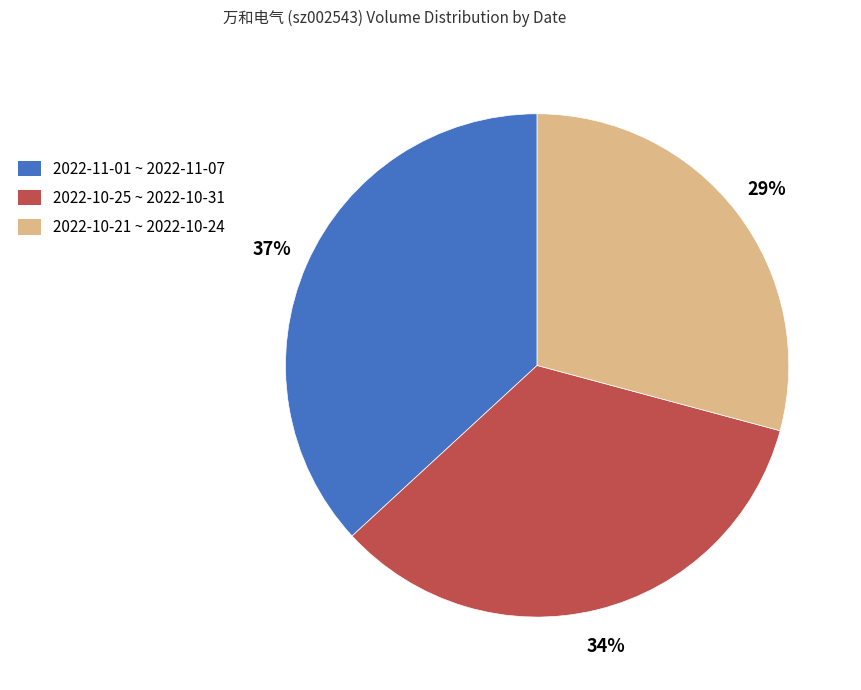

Is there a majority slice in this chart?

No